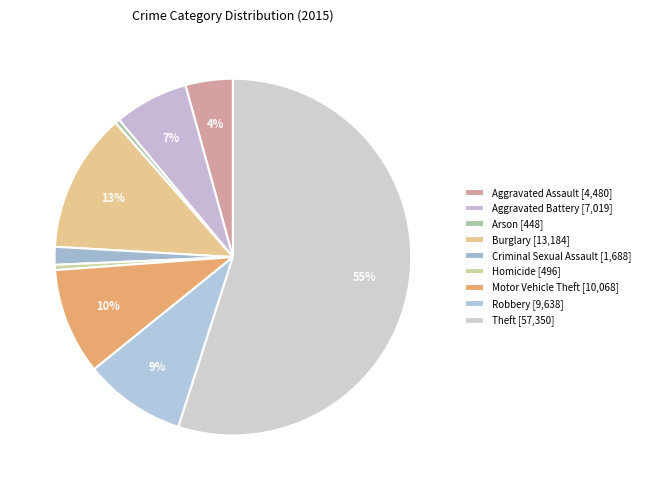

How many slices are in this pie chart?

9